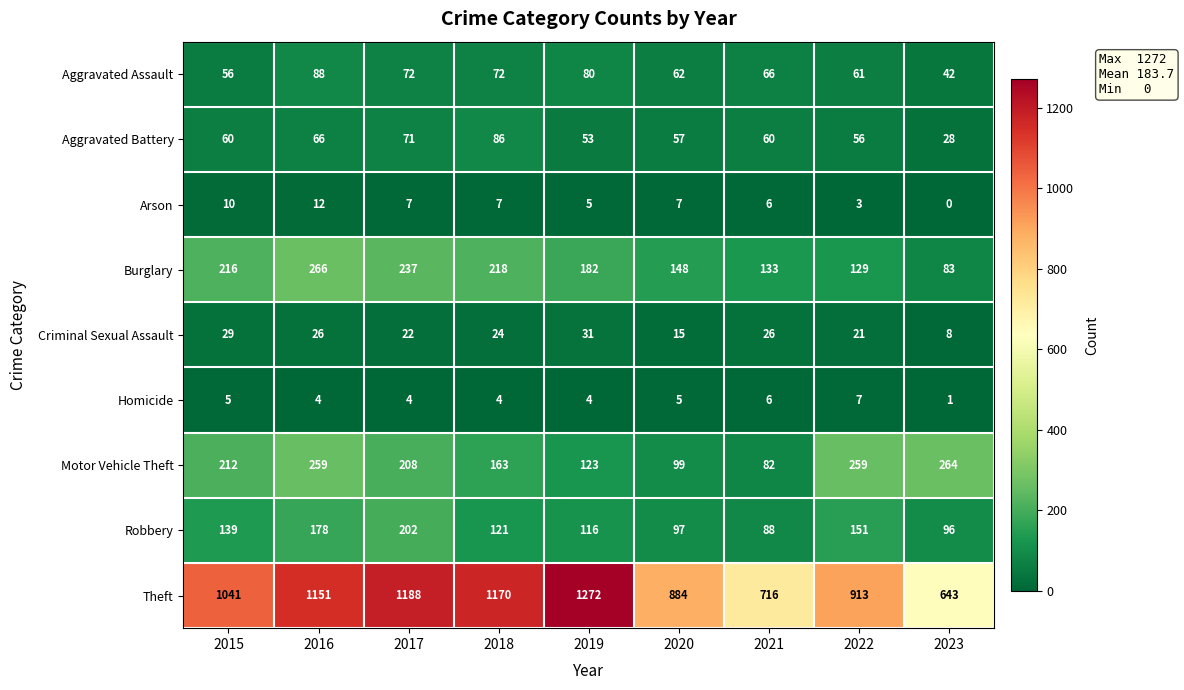

Is the value of Homicide at 2017 greater than the value of Arson at 2022?

Yes